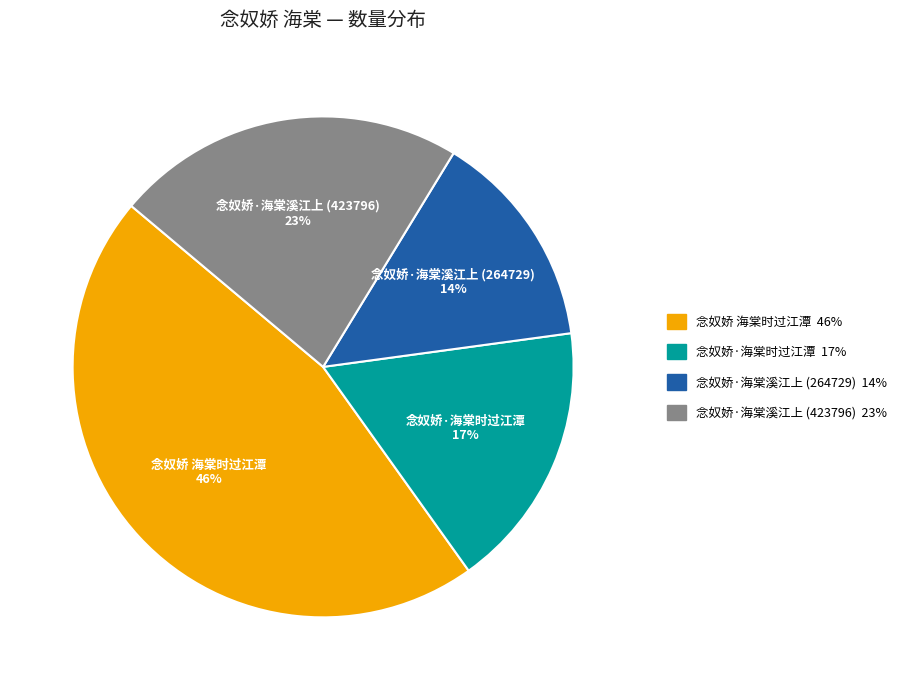

What is the ratio of the value at 念奴娇·海棠溪江上 (264729) to the value at 念奴娇·海棠时过江潭?

0.8